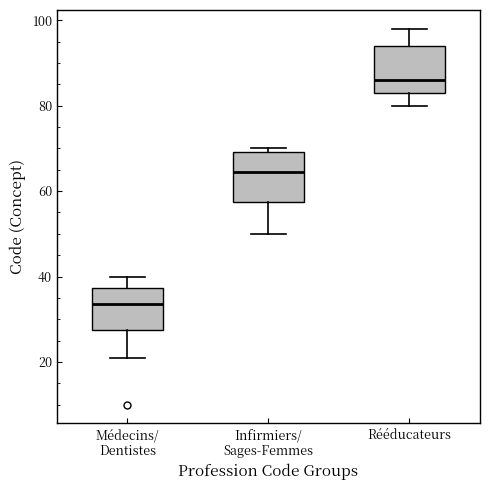

Where does the lower whisker of the box for Médecins/ Dentistes end on the y-axis? The values are not printed on the chart, so give them approximately, as read against the axis.

22